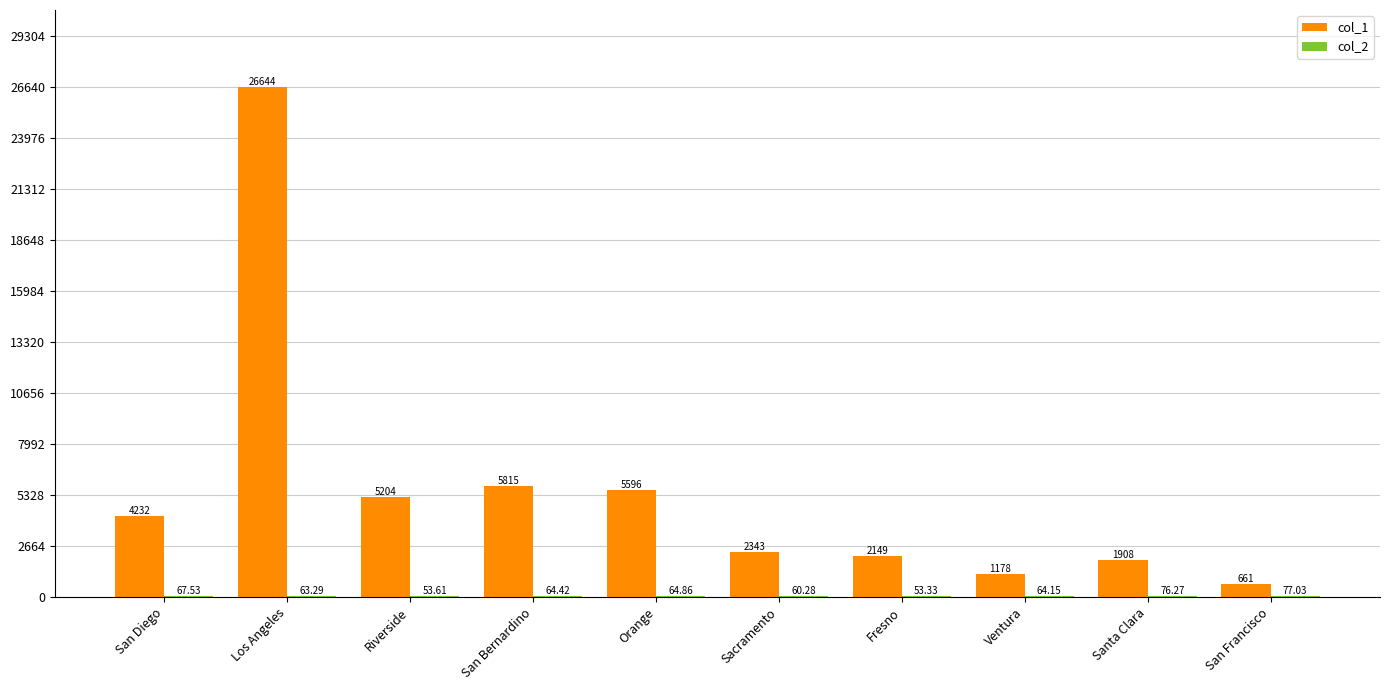

At which category is the sum across all series the highest?

Los Angeles